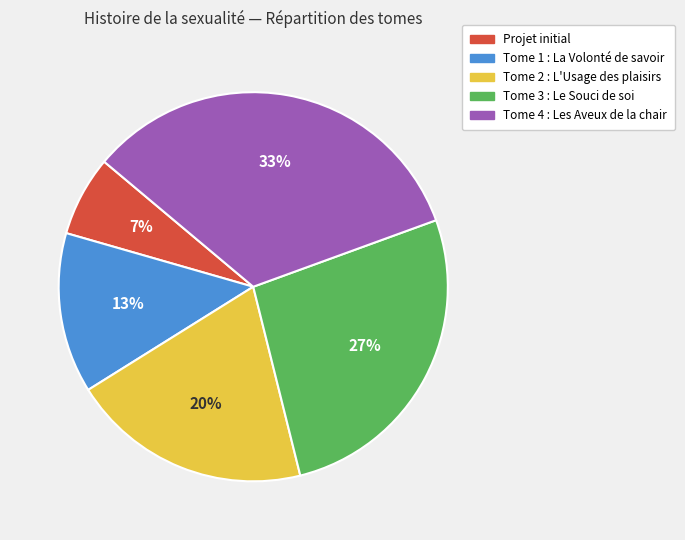

Rank the categories by value from lowest to highest.

Projet initial, Tome 1 : La Volonté de savoir, Tome 2 : L'Usage des plaisirs, Tome 3 : Le Souci de soi, Tome 4 : Les Aveux de la chair